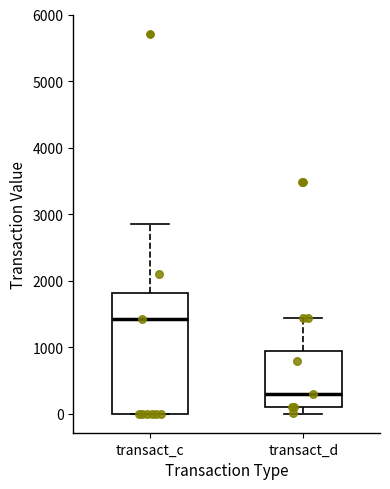

Reading left to right, read every box against the y-axis: the position of its median line, the range the box covers, and the ends of its whiskers. The values are not printed on the chart, so give them approximately, as read against the axis.

transact_c: median 1400, box 0 to 1800, whiskers 0 to 2900
transact_d: median 300, box 100 to 900, whiskers 0 to 1400